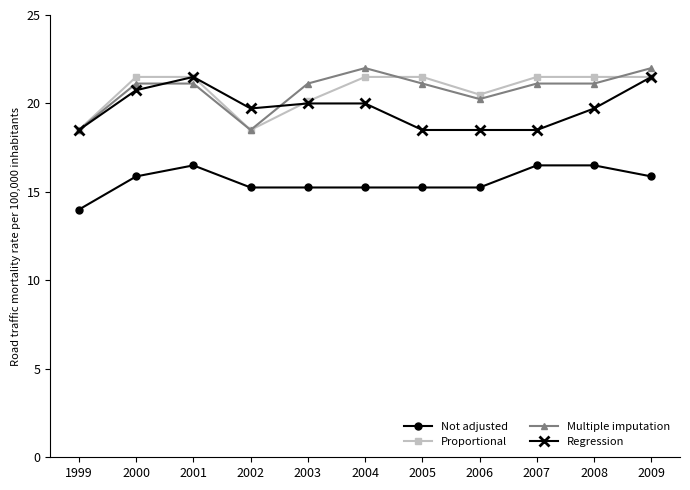

What is the sum of the Not adjusted values at 2008 and 2009?

32.4